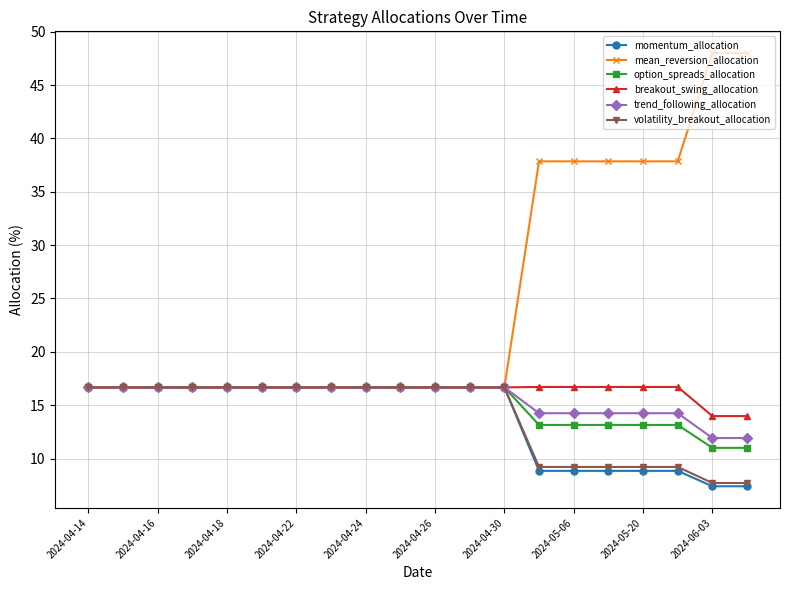

Which series has the largest total across all categories?

mean_reversion_allocation